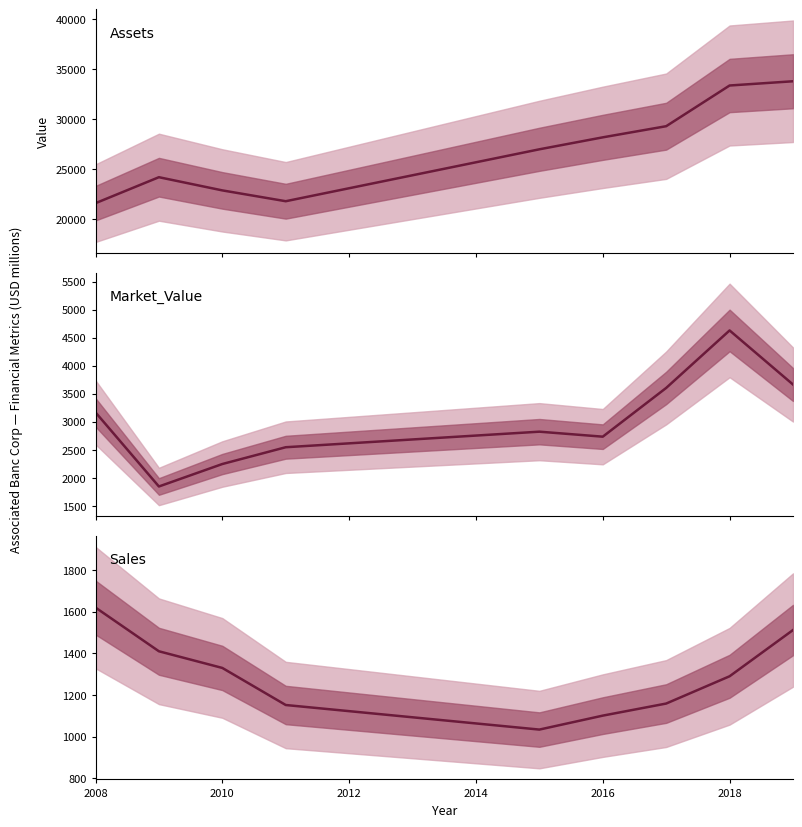

Is it true that Assets equals 5330 at 2014?

False